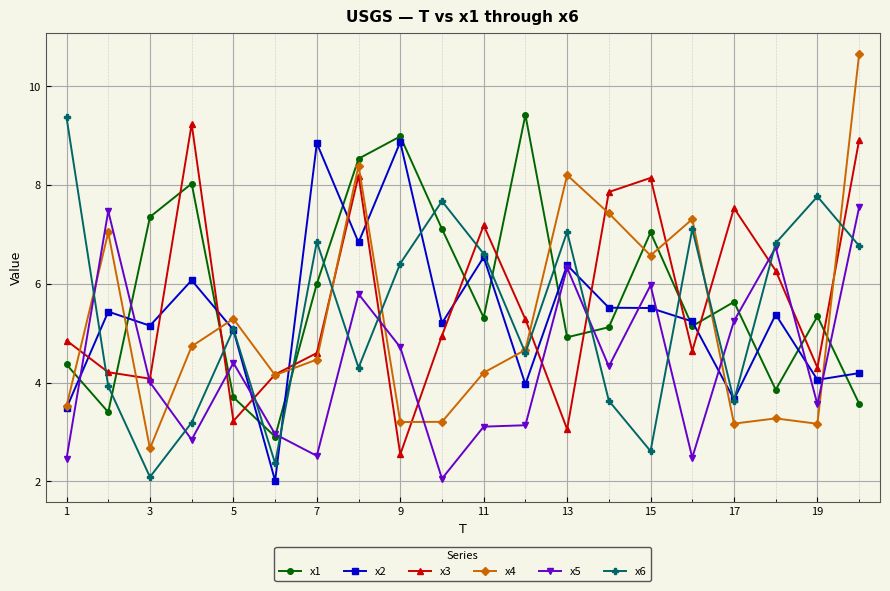

What is the highest value of the x2 series?

8.9